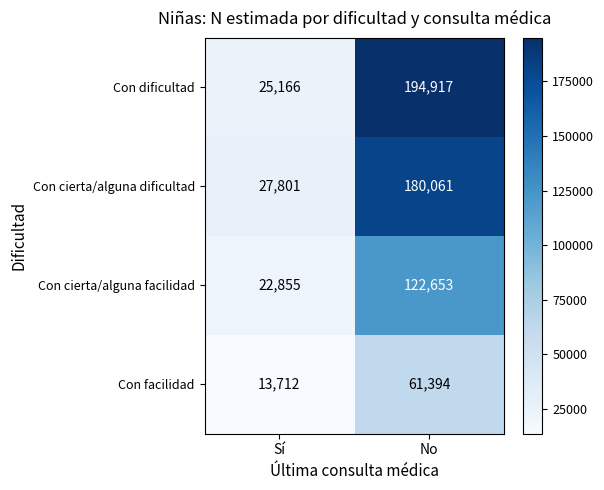

What is the average value of the Con cierta/alguna dificultad series?

103931